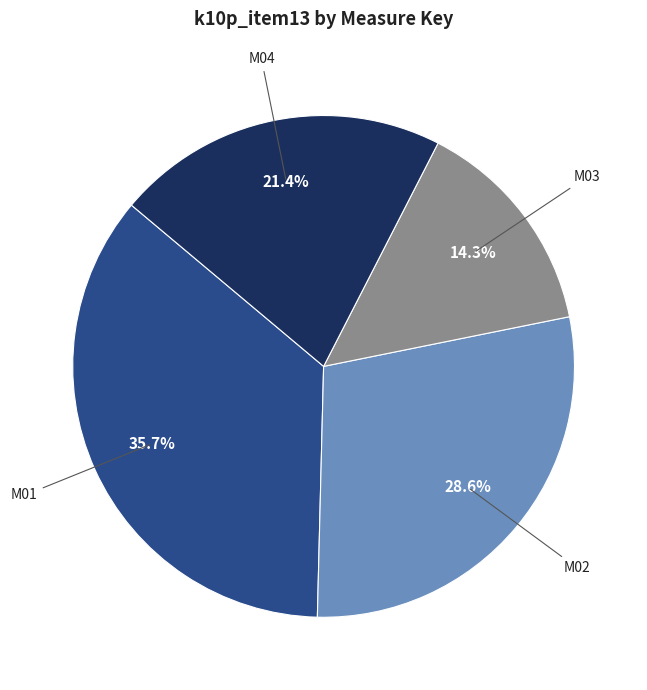

To the nearest percent, what is the difference between the largest and smallest slice percentages?

21%